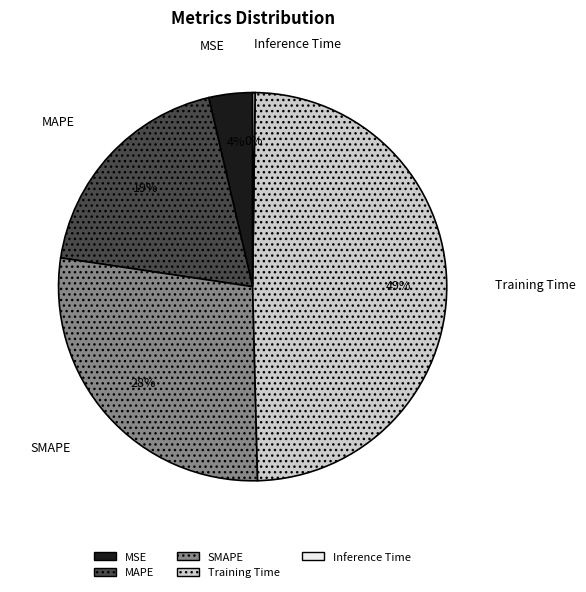

Which slice is the largest?

Training Time